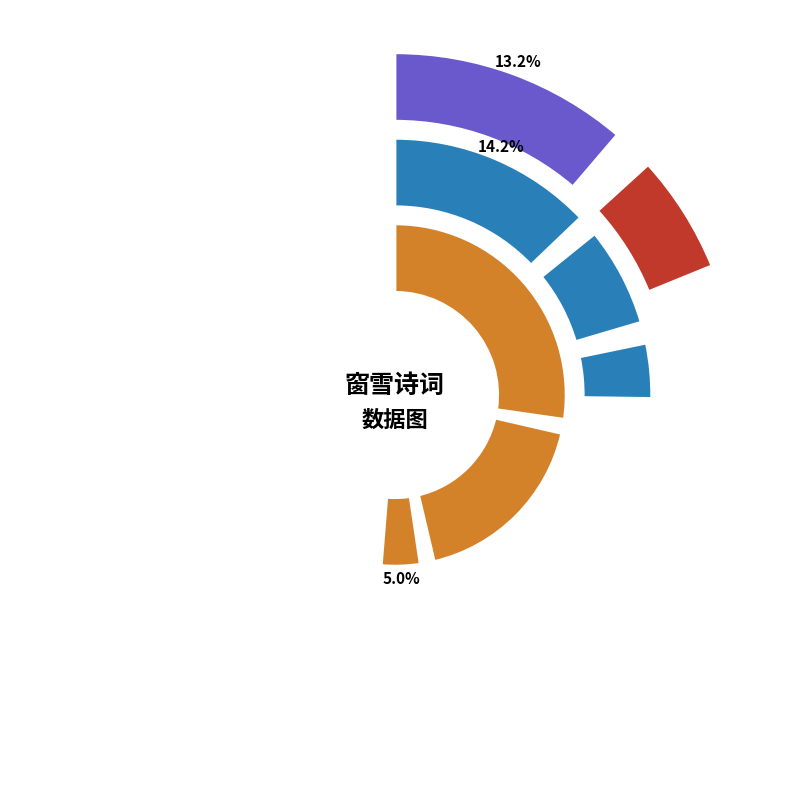

To the nearest percent, what is the combined percentage of 菩萨蛮·月天遥照寒窗雪 and 昼雪·昨夜南窗雪?

18%